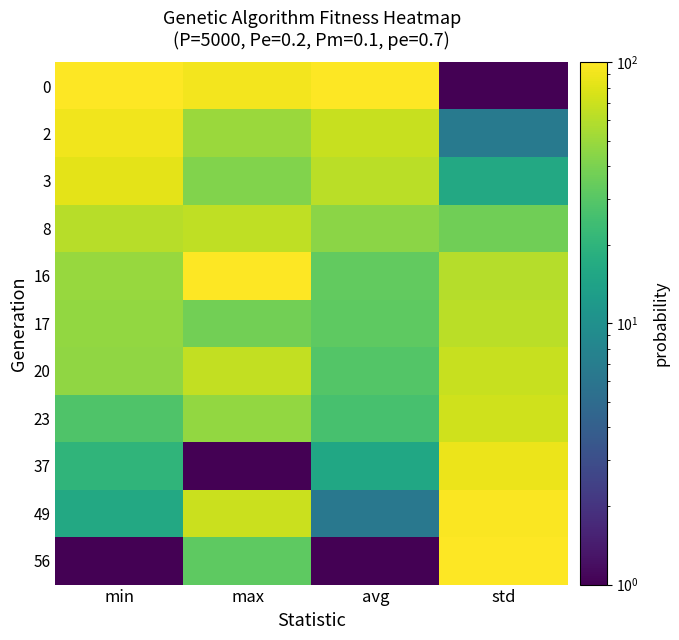

Rank the series by their maximum value, from highest to lowest.

0, 16, 56, 49, 2, 37, 3, 23, 20, 8, 17